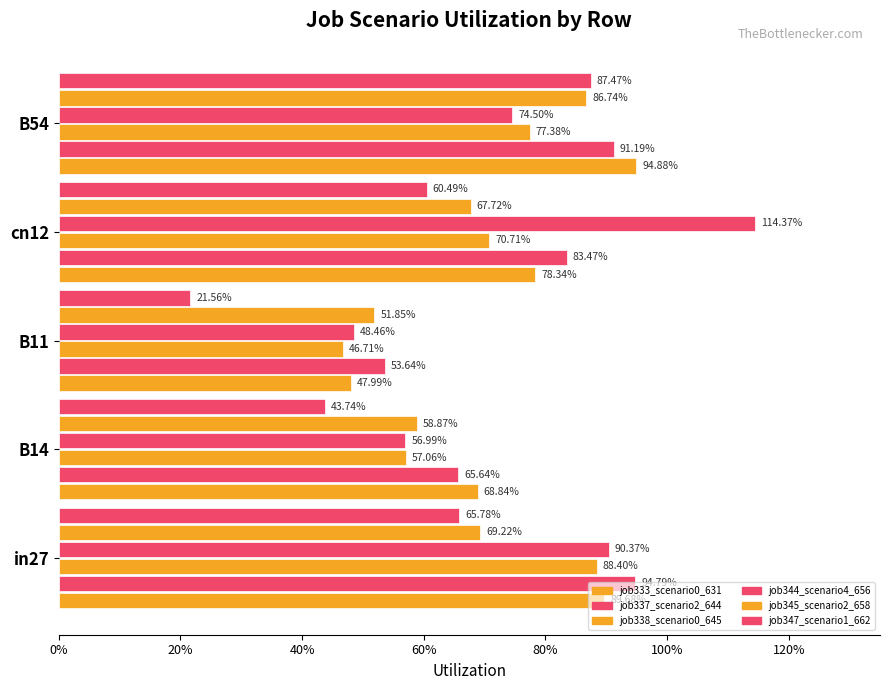

Does the chart contain any negative values?

No